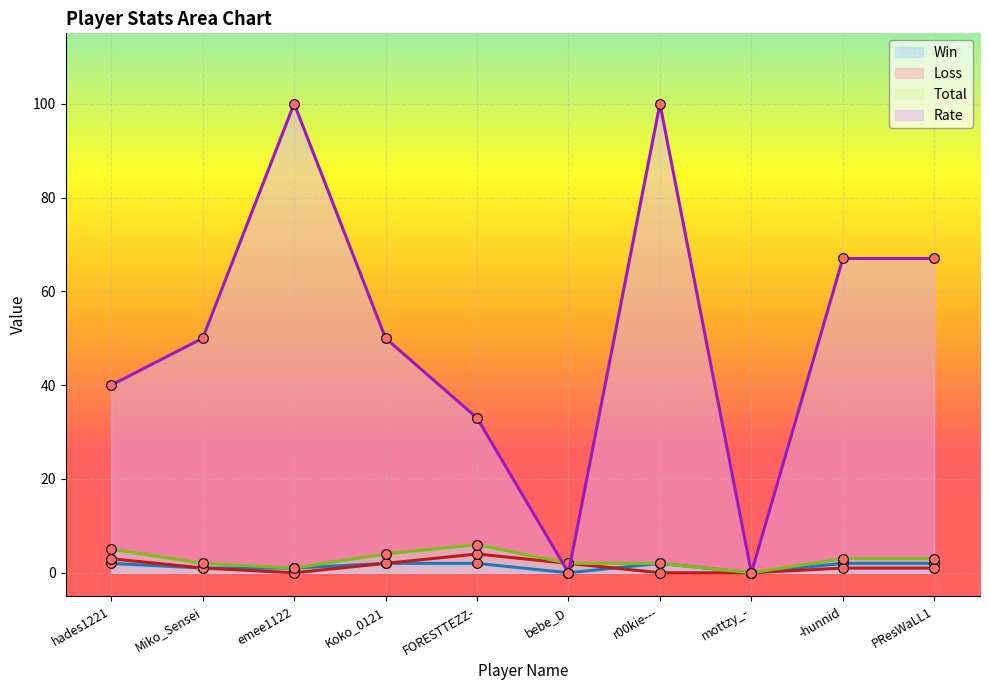

Reading right to left, list all the values displayed in this chart.

Win: 2	2	0	2	0	2	2	1	1	2
Loss: 1	1	0	0	2	4	2	0	1	3
Total: 3	3	0	2	2	6	4	1	2	5
Rate: 67	67	0	100	0	33	50	100	50	40